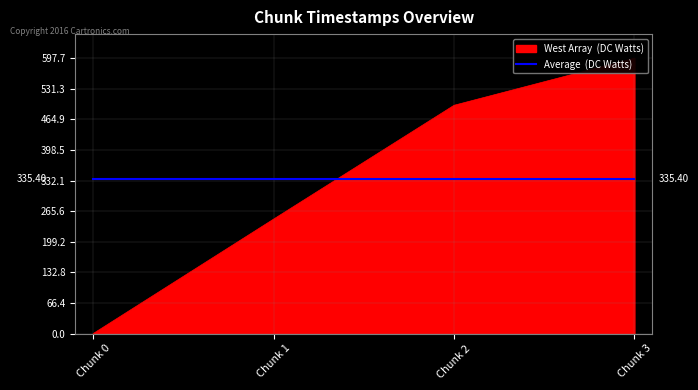

Read the value at Chunk 2.

495.5